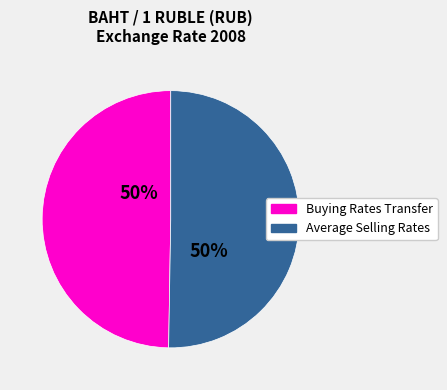

To the nearest percent, what is the average slice percentage?

50%